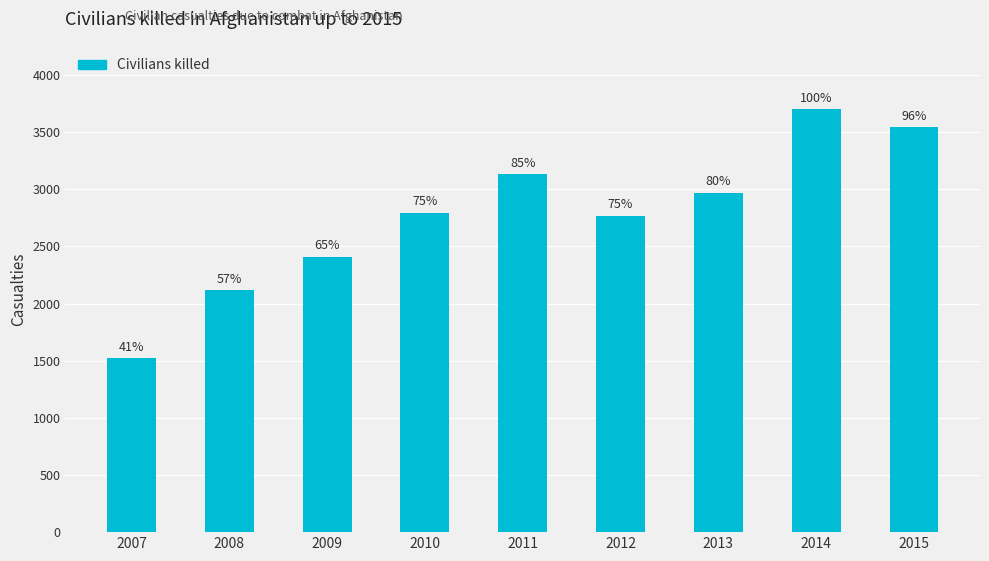

How many bars are there in total?

9